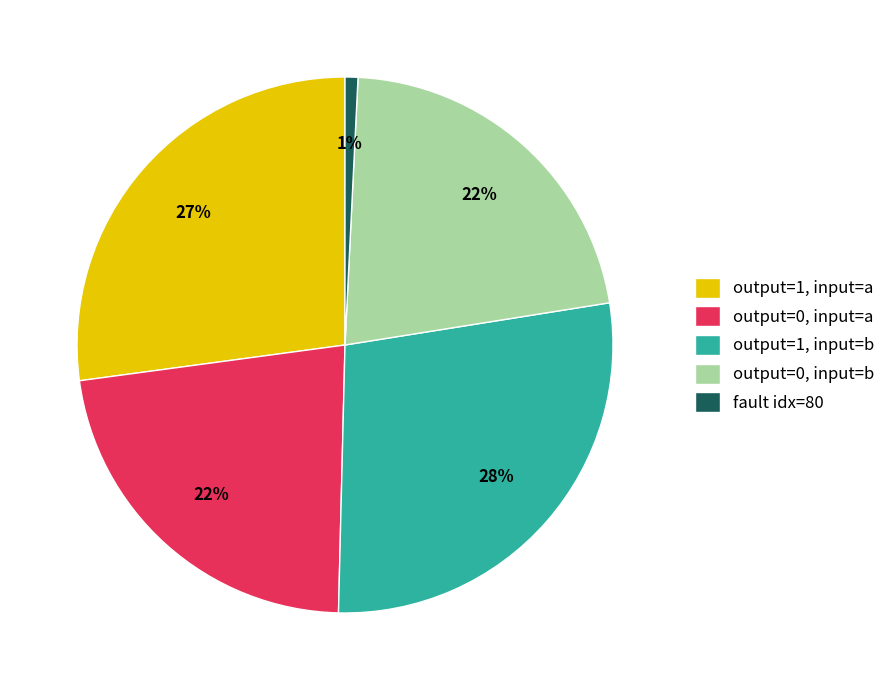

True or false: output=1, input=b accounts for 28% of the total.

True